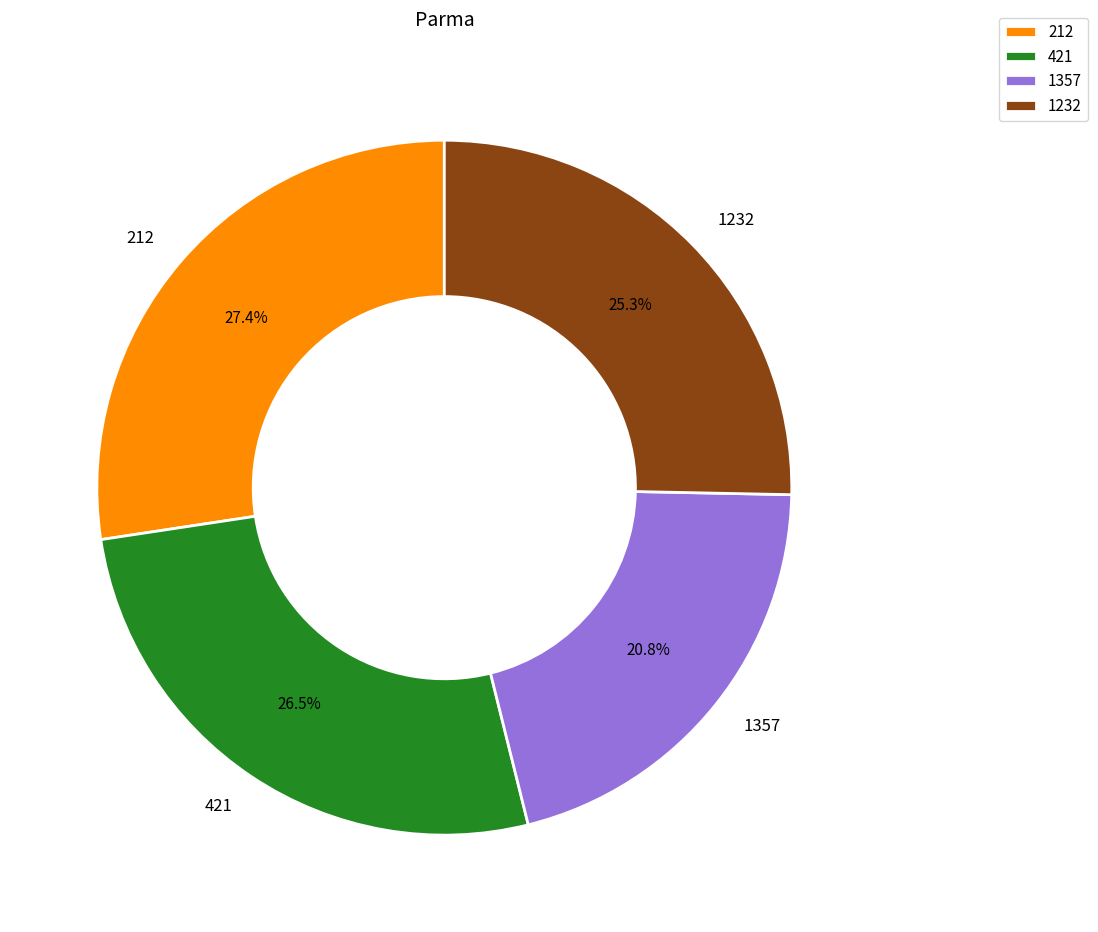

Is it true that 1232 is 25% of the pie?

True